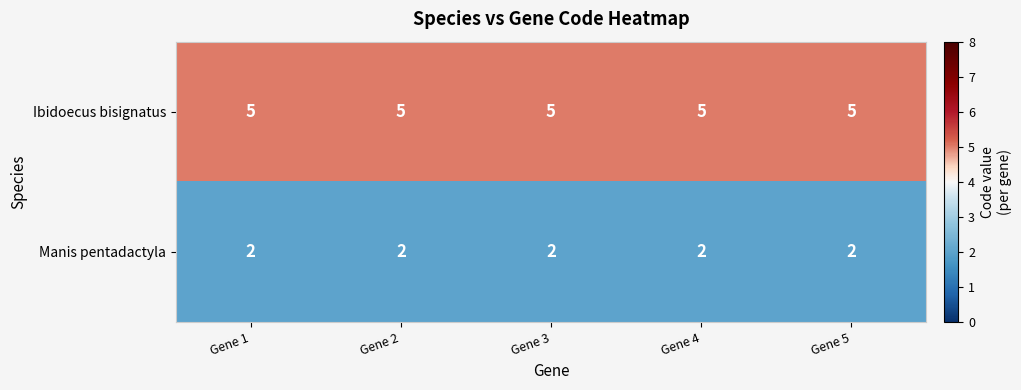

What is the average value of the Ibidoecus bisignatus series?

5